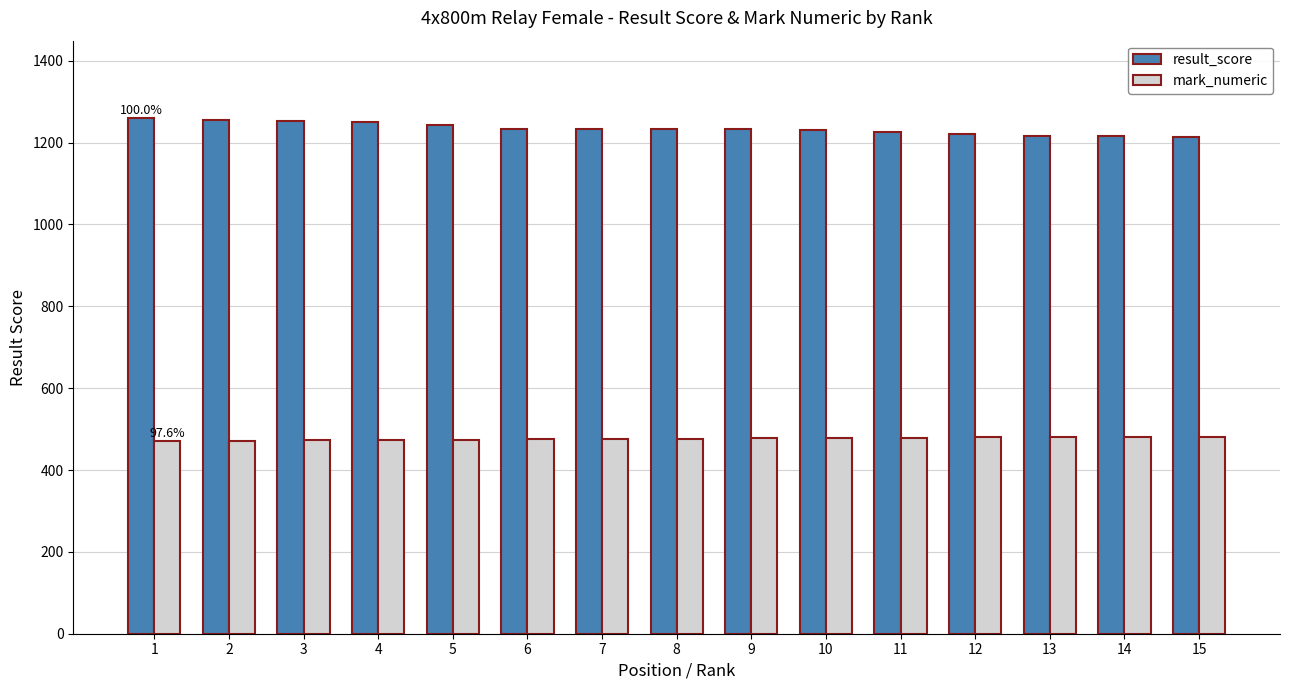

What value does the mark_numeric series have at 8?

476.9